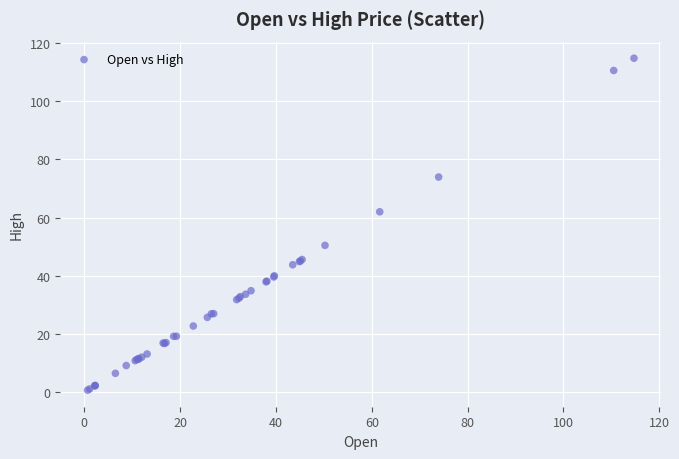

What Y value in the scatter plot is closest to 57?

62.0